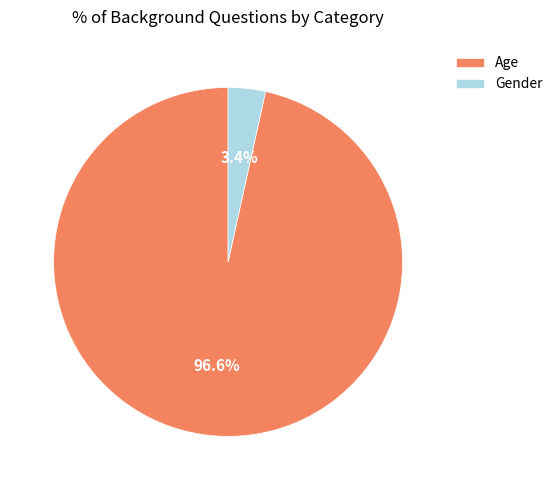

To the nearest percent, what percentage of the pie is Age?

97%